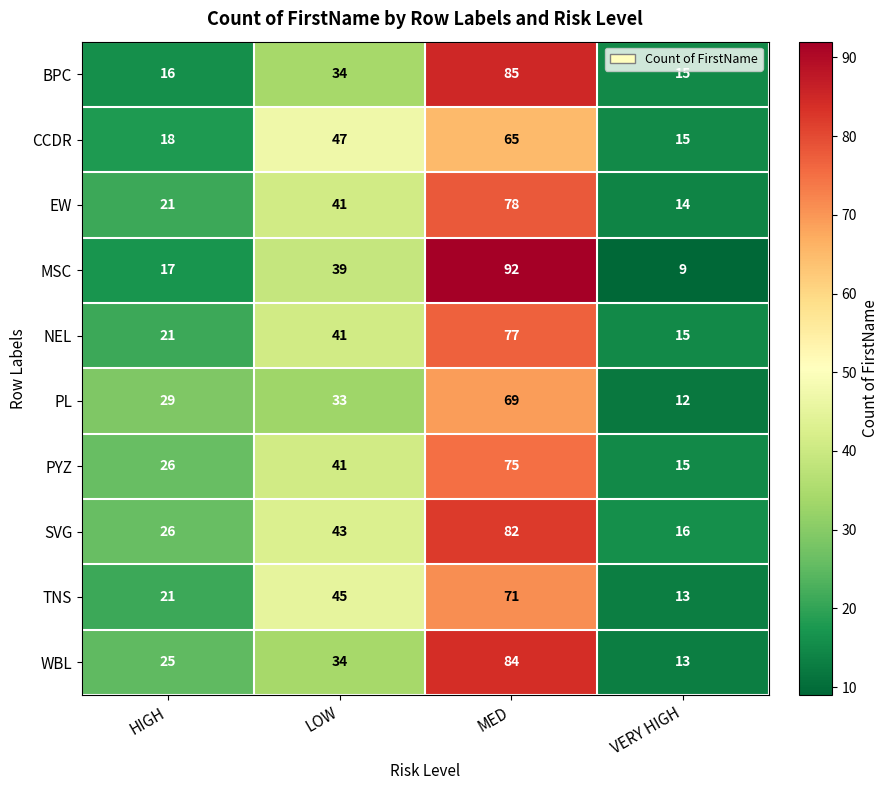

At how many categories does at least one series exceed 62?

1